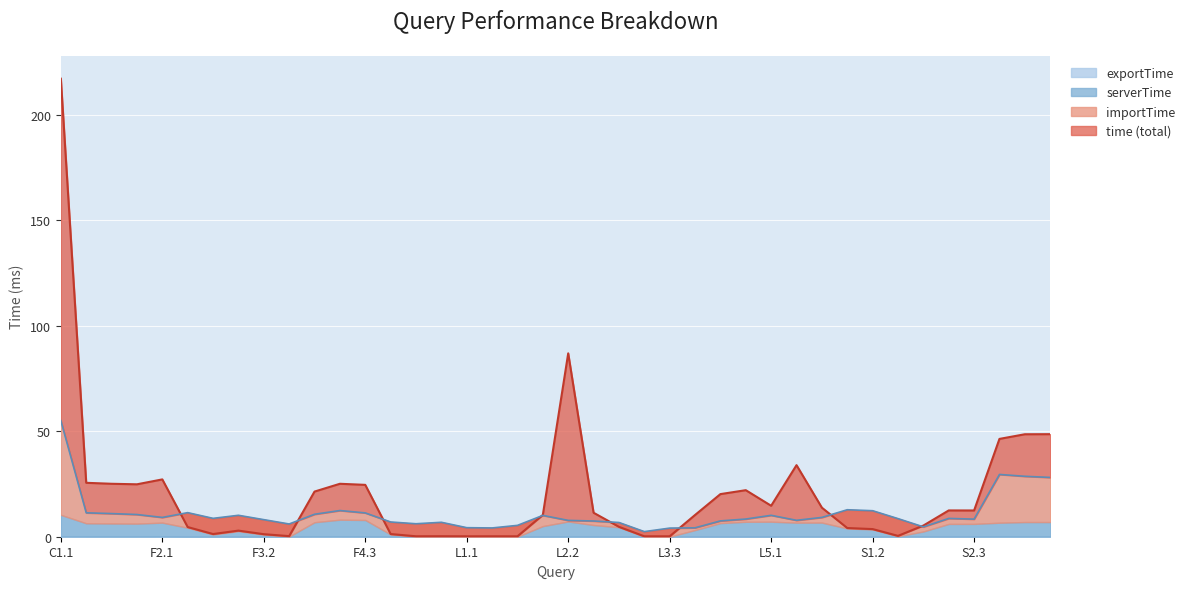

Where is the first local minimum for exportTime?

F1.3